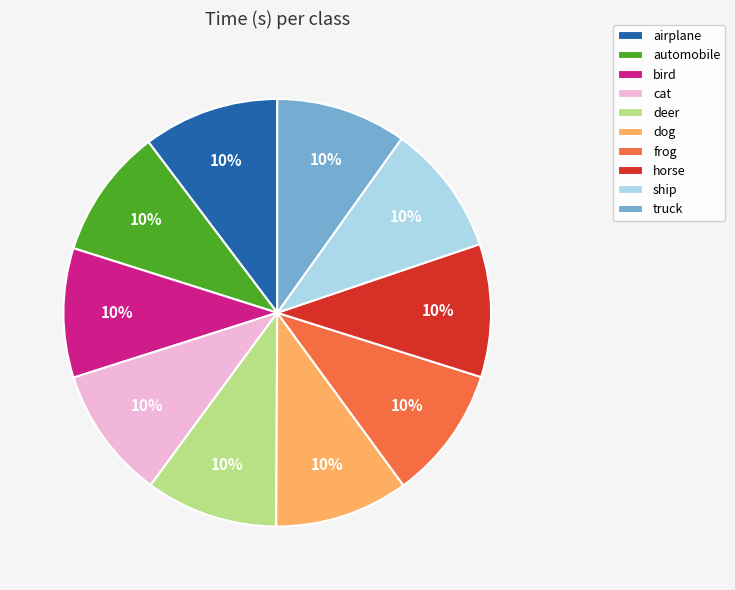

Is bird the majority of the pie?

No